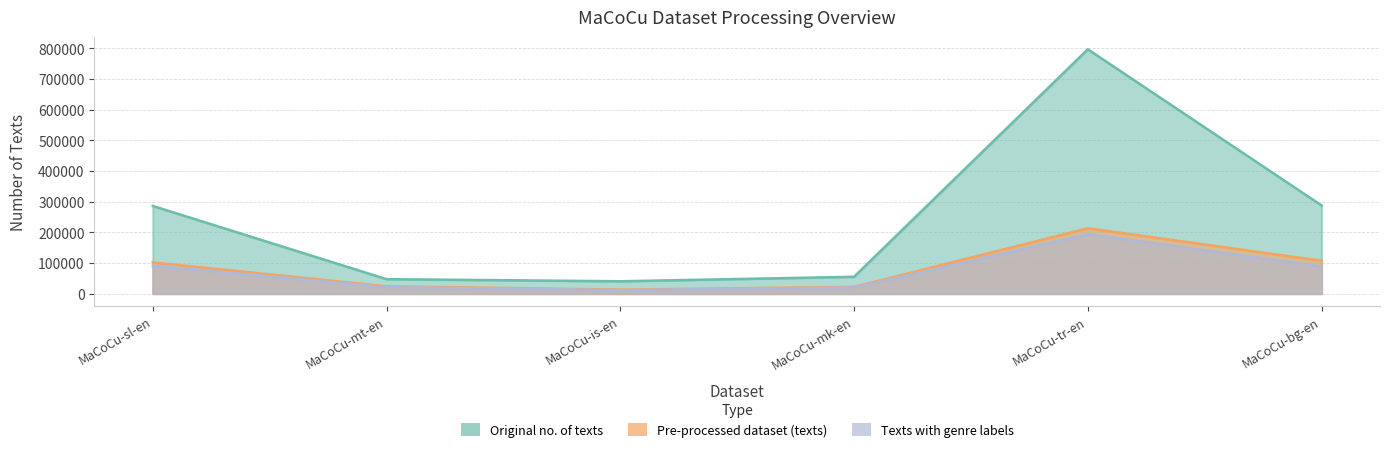

Is the value of Original no. of texts at MaCoCu-tr-en greater than the value of Pre-processed dataset (texts) at MaCoCu-bg-en?

Yes